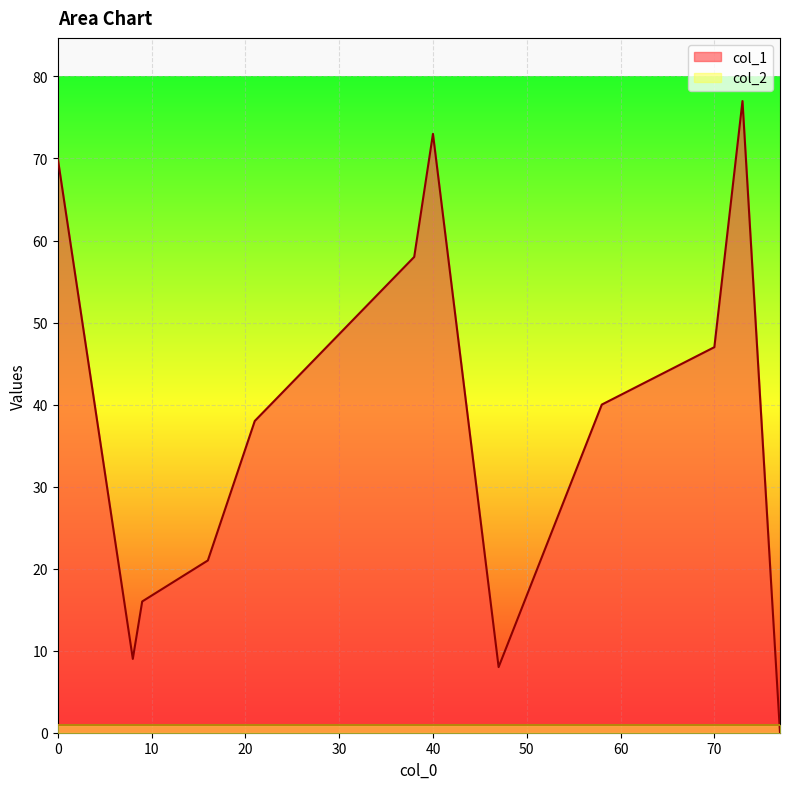

The value of col_2 at 58 is 2. True or false?

False